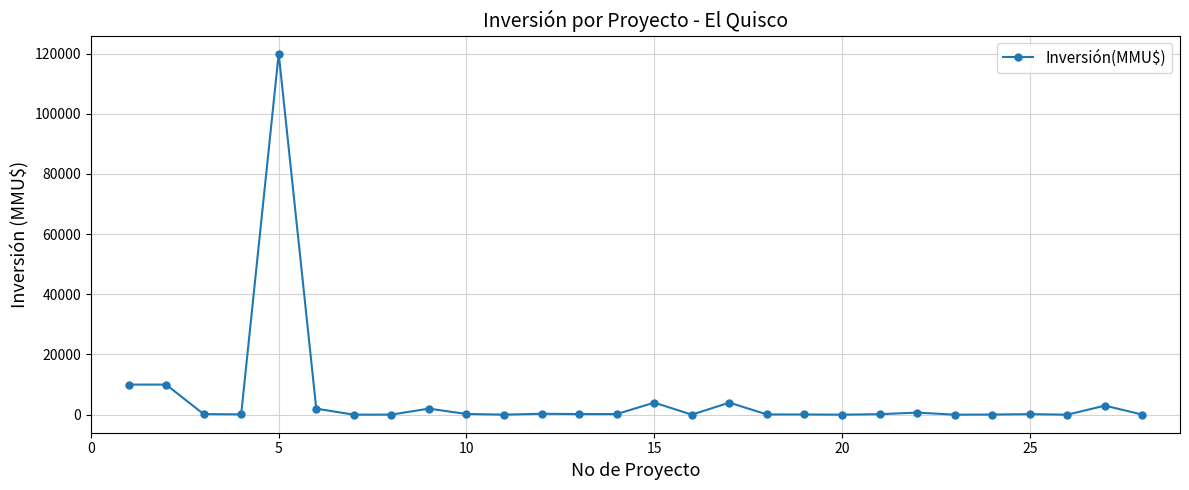

What is the difference between the maximum and minimum values?

120000